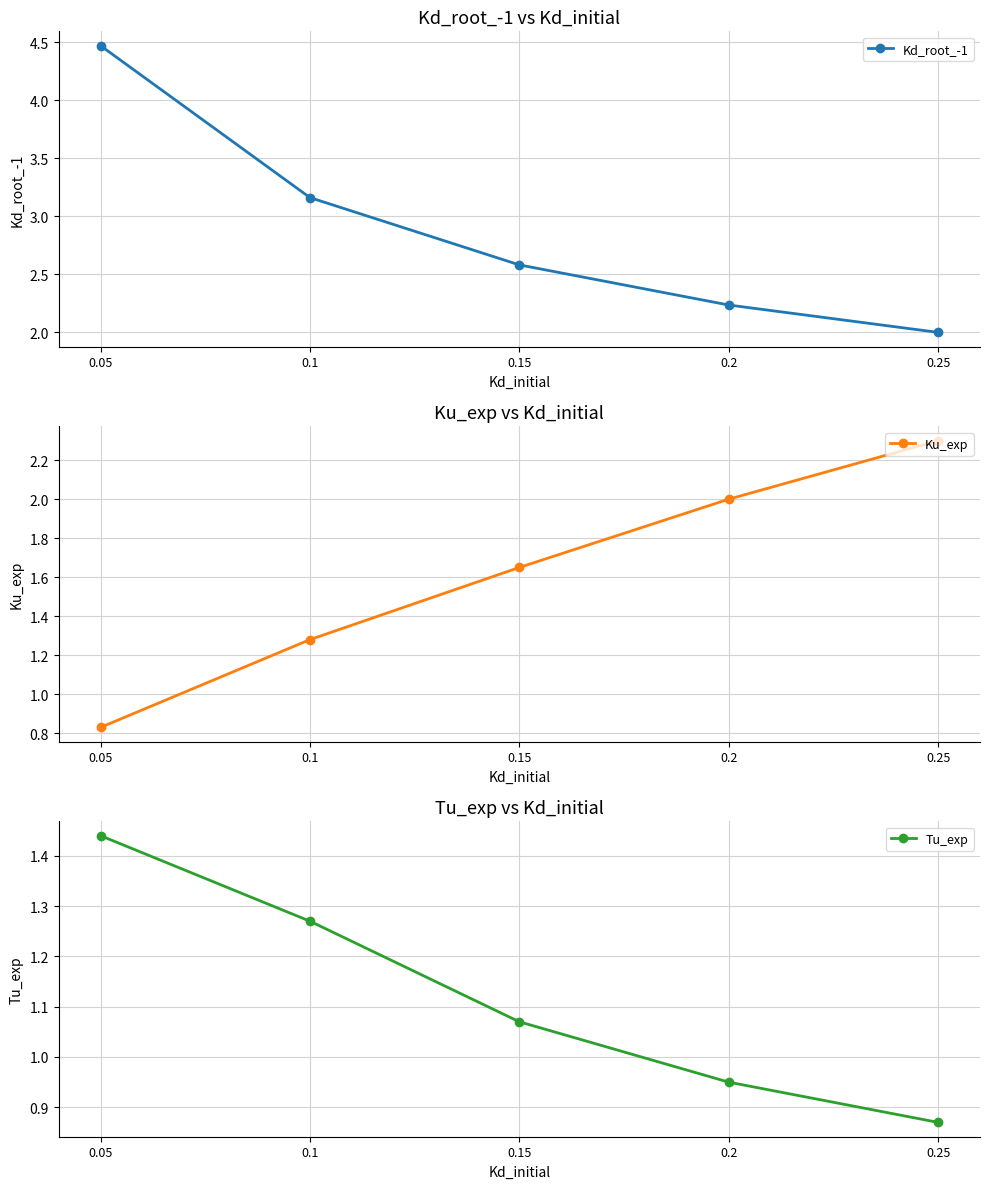

Which series has the widest spread of values?

Kd_root_-1